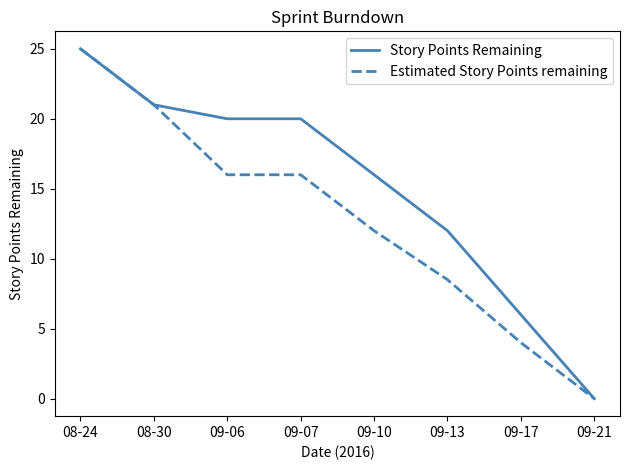

How many lines are shown in the chart?

2